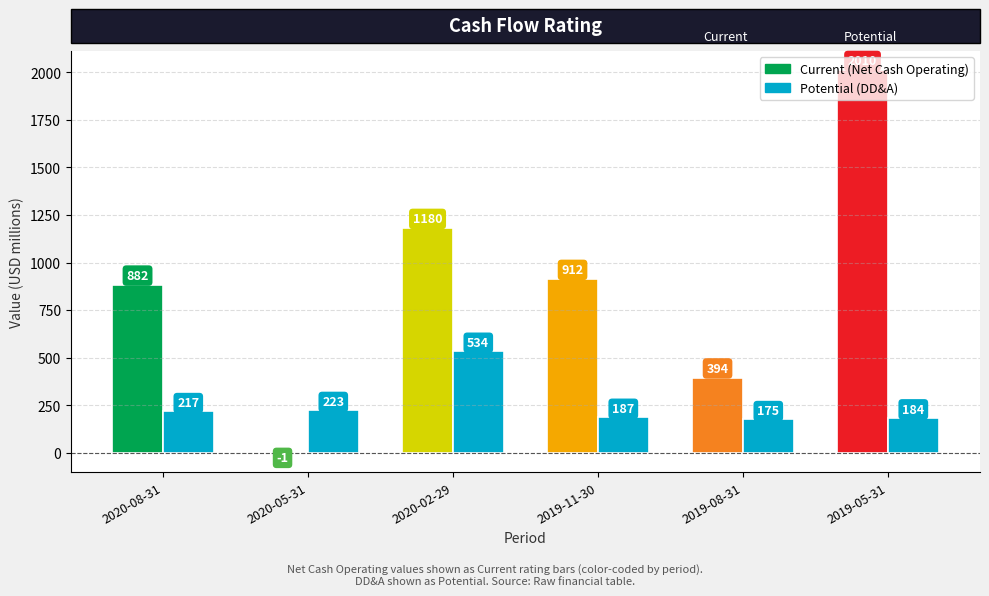

What is the label of the 4th bar from the right?

2020-02-29